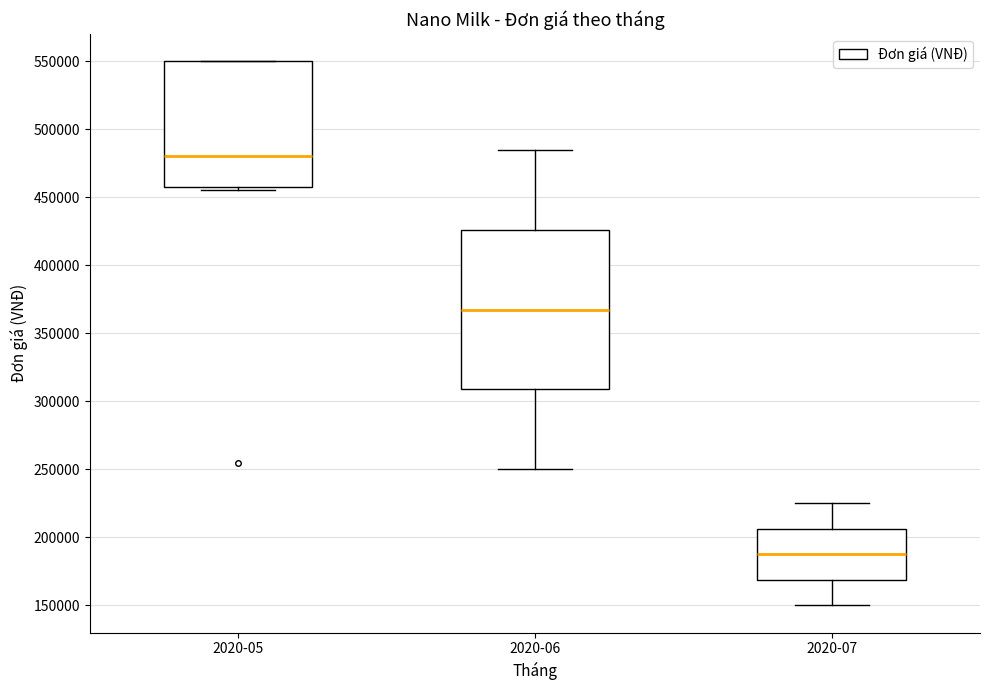

Which box's median line is the highest?

2020-05